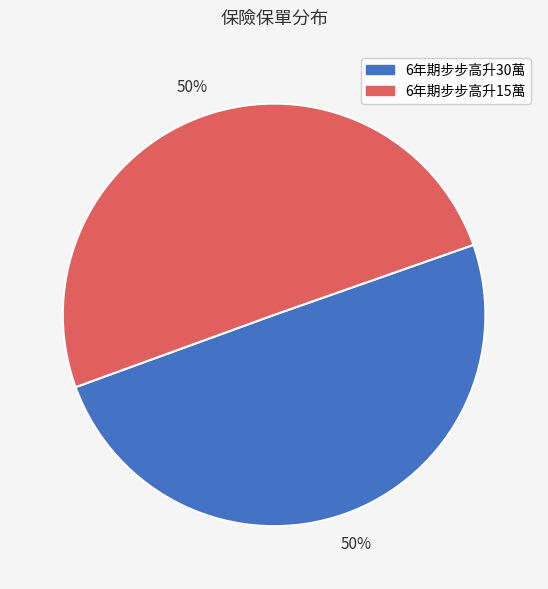

To the nearest percent, what is the combined percentage of 6年期步步高升15萬 and 6年期步步高升30萬?

100%